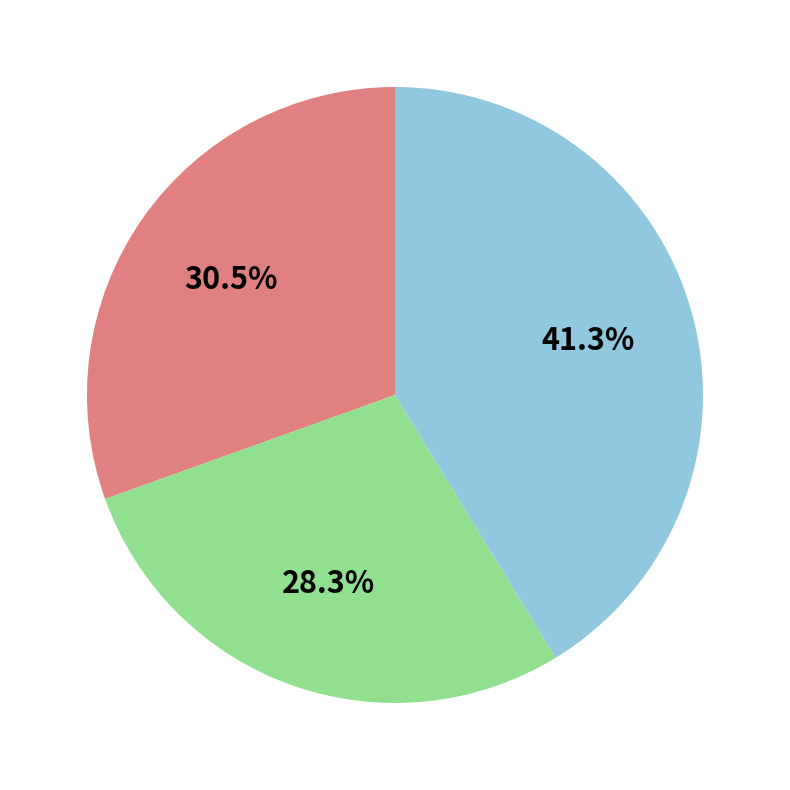

Is there any slice that represents more than half of the pie?

No